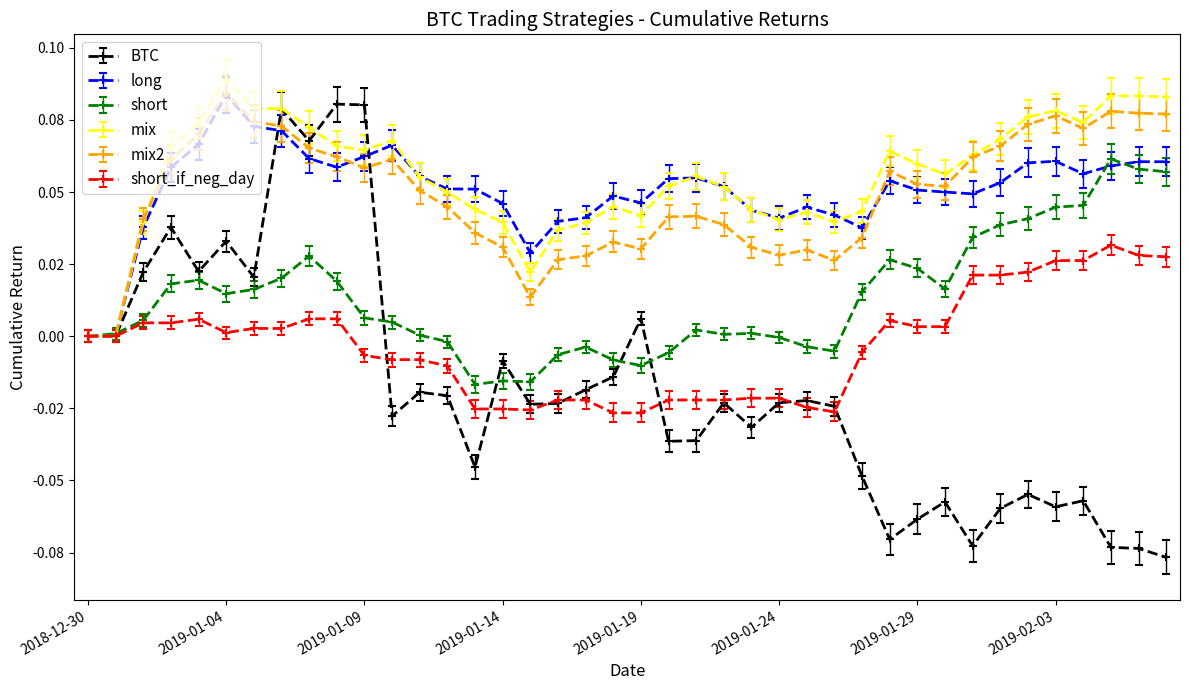

Does the chart have visible grid lines?

No